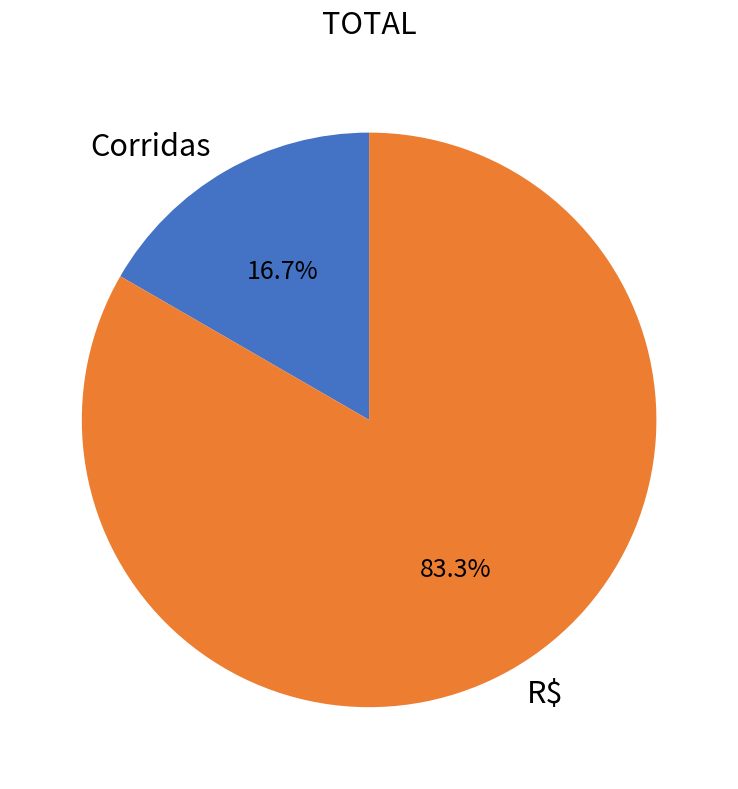

What is the majority slice?

R$